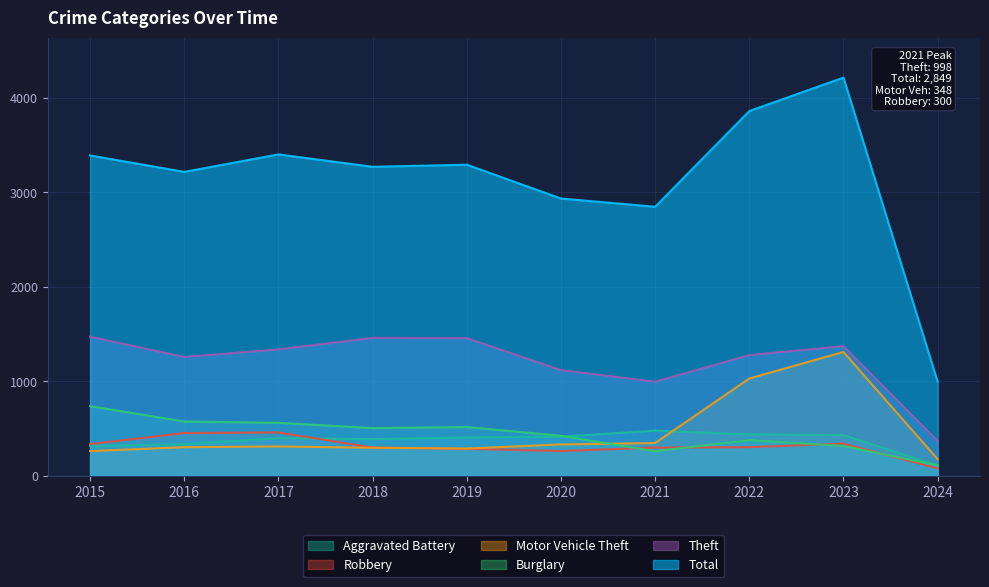

Reading right to left, list all the values displayed in this chart.

Total: 2024=997	2023=4216	2022=3862	2021=2849	2020=2936	2019=3294	2018=3272	2017=3403	2016=3218	2015=3392
Theft: 2024=369	2023=1374	2022=1279	2021=998	2020=1120	2019=1459	2018=1461	2017=1339	2016=1259	2015=1474
Burglary: 2024=112	2023=317	2022=379	2021=261	2020=425	2019=517	2018=506	2017=562	2016=576	2015=738
Motor Vehicle Theft: 2024=177	2023=1312	2022=1031	2021=348	2020=333	2019=290	2018=298	2017=312	2016=304	2015=263
Robbery: 2024=80	2023=341	2022=304	2021=300	2020=263	2019=287	2018=301	2017=460	2016=454	2015=337
Aggravated Battery: 2024=111	2023=432	2022=439	2021=479	2020=416	2019=407	2018=389	2017=400	2016=336	2015=316